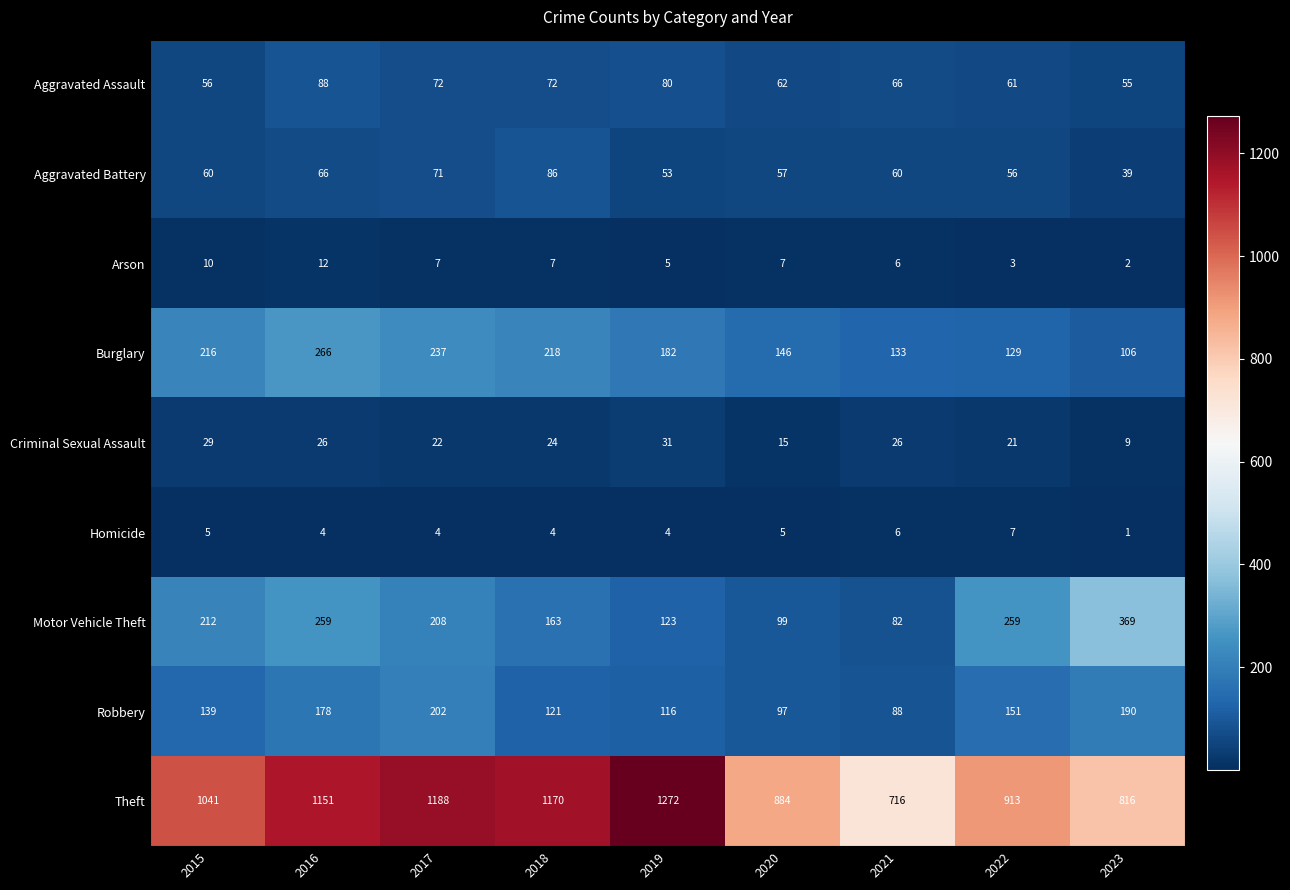

The Burglary series shows 146 at 2020. True or false?

True